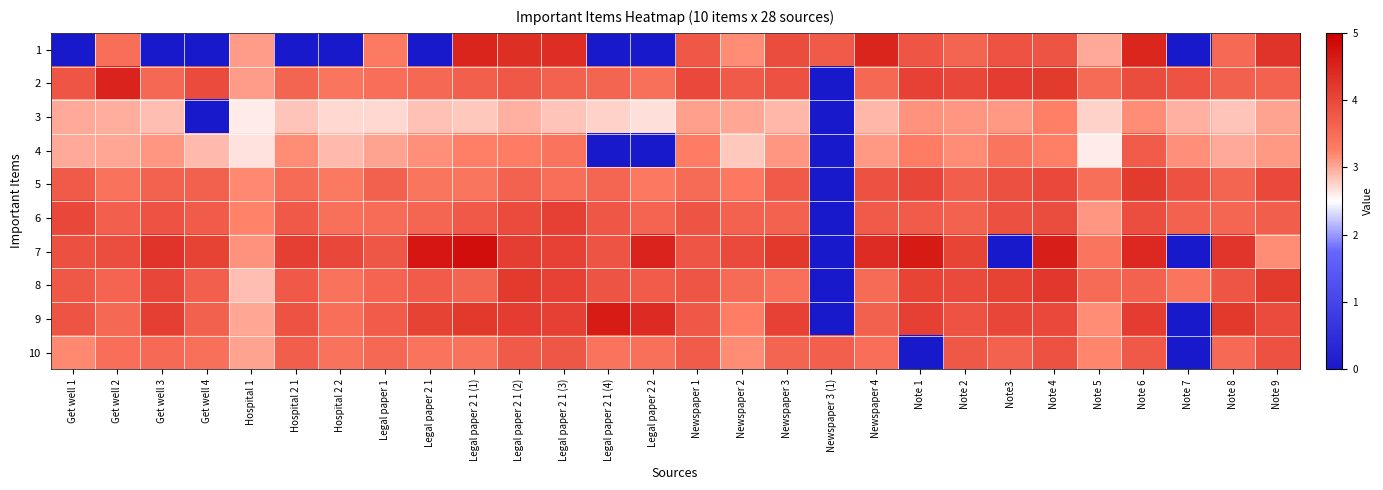

Which series has the largest range (max minus min)?

7